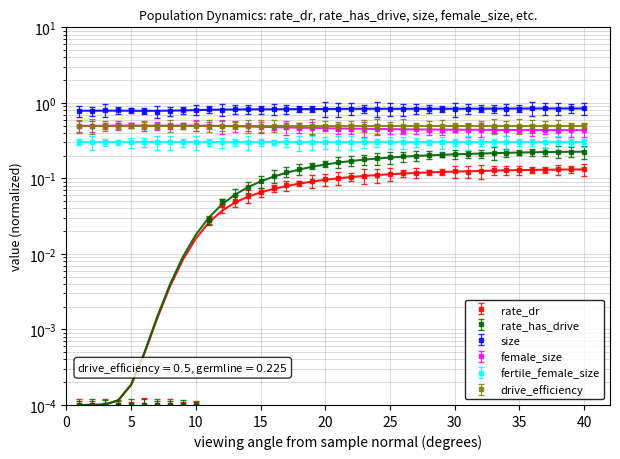

Where is female_size nearest to the value 0?

34